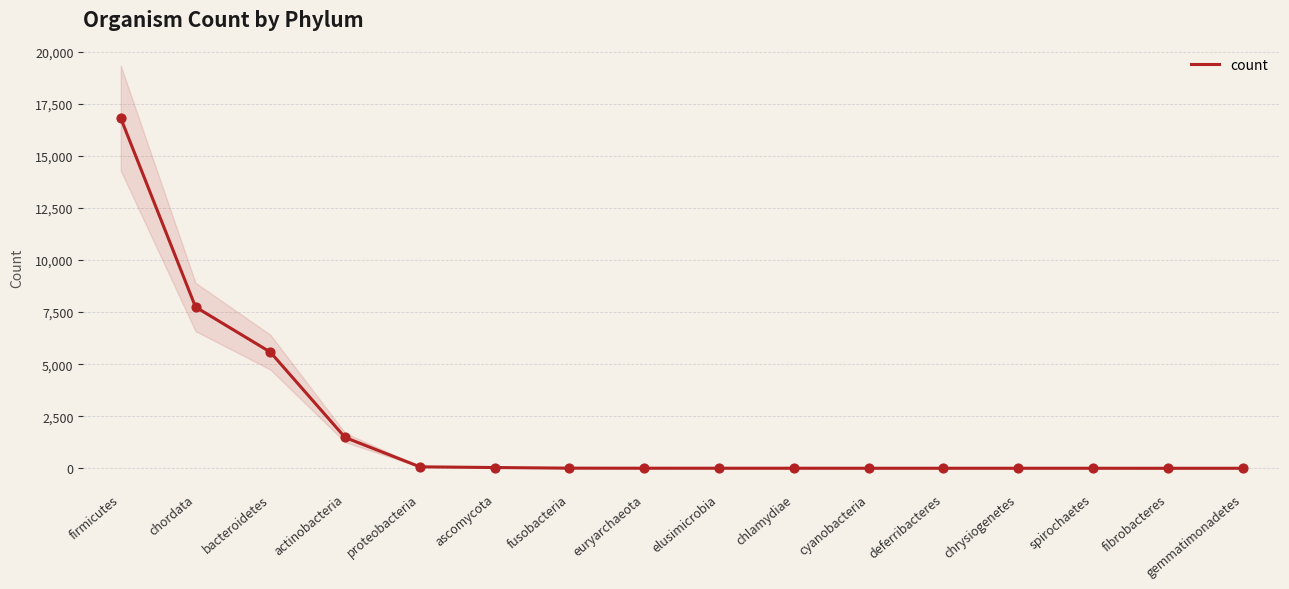

What is the change in value from bacteroidetes to chlamydiae?

-5577